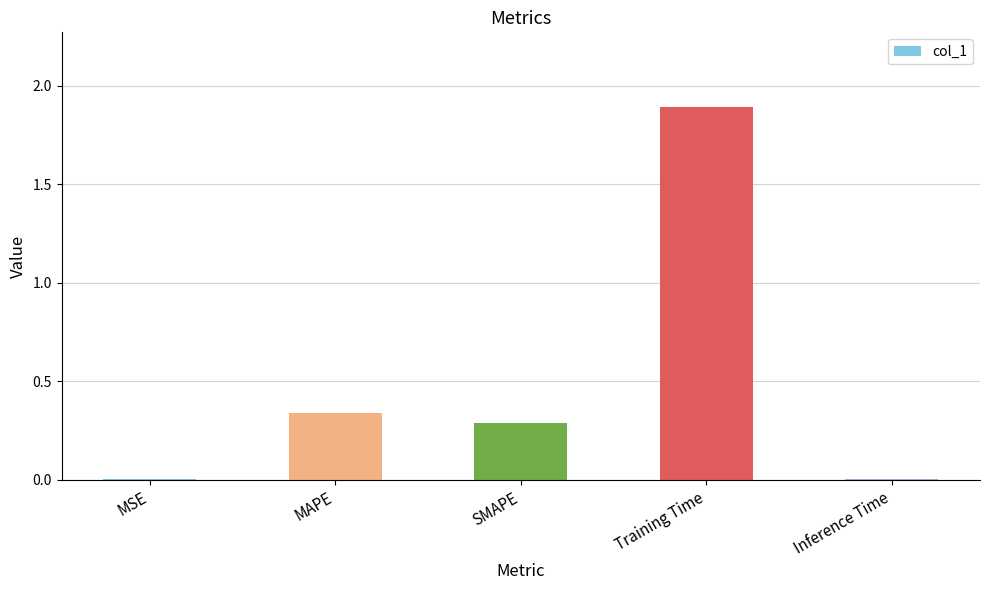

What is the sum of all values?

2.5